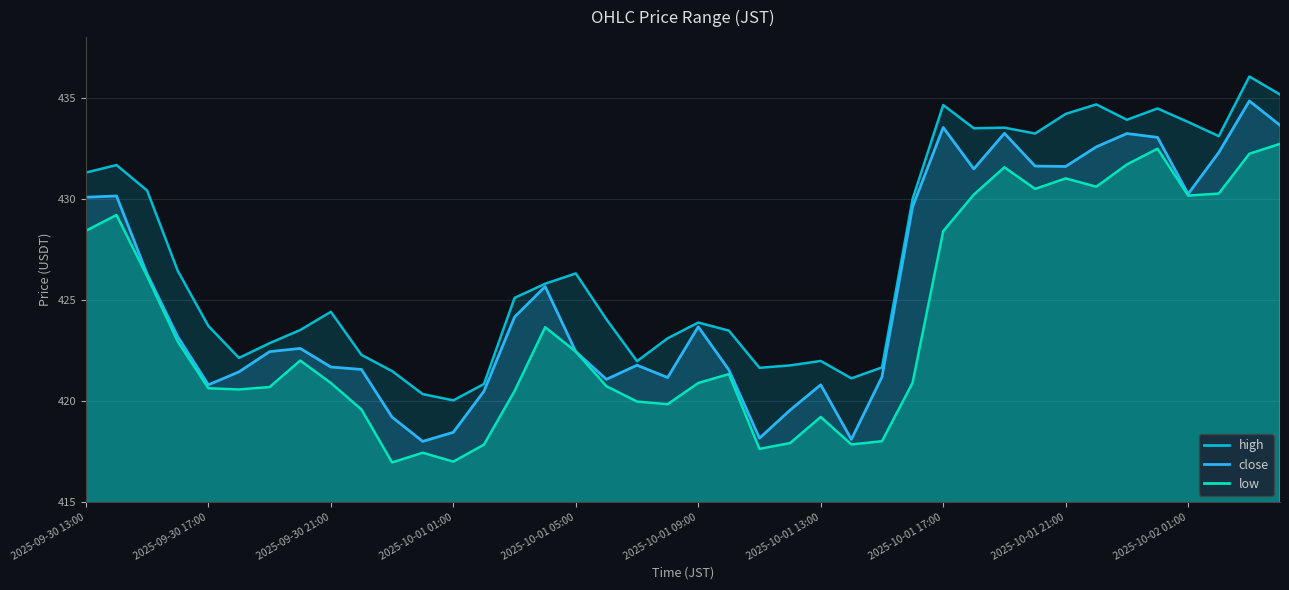

What is the label of the 40th point from the left?

2025-10-02 04:00